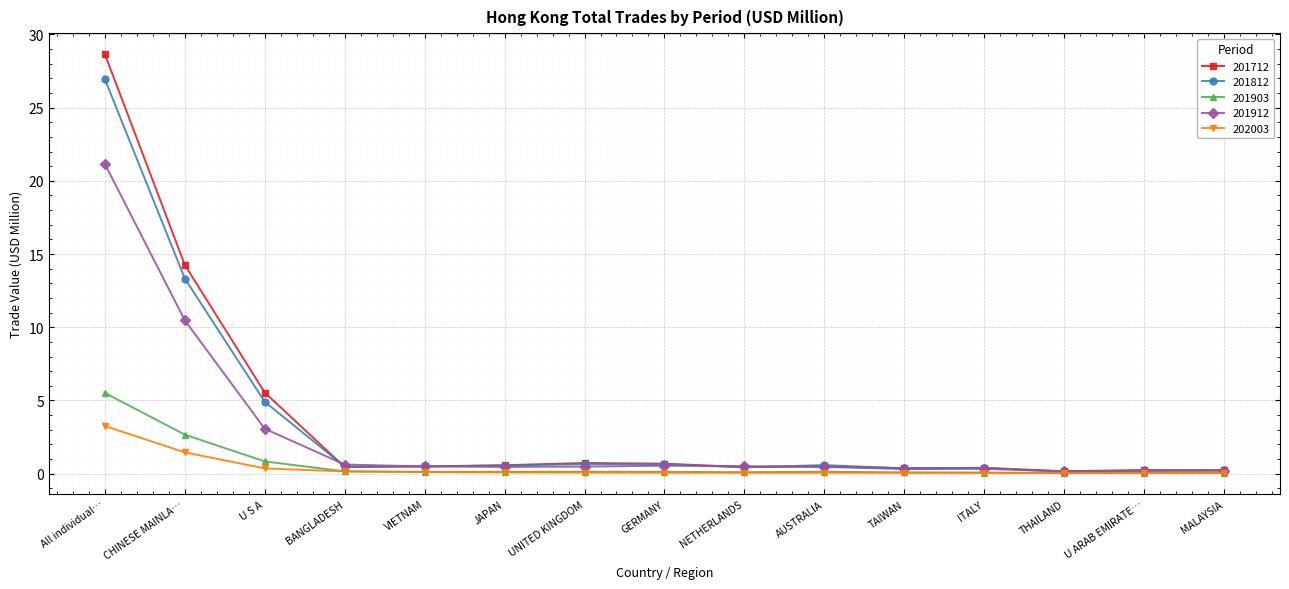

Which series has the widest spread of values?

201712